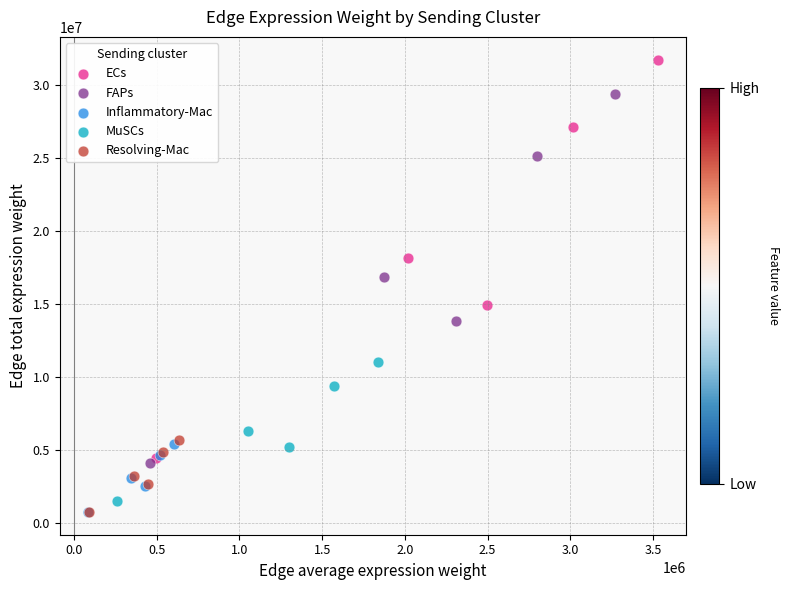

Which series has the widest spread of Y values?

ECs